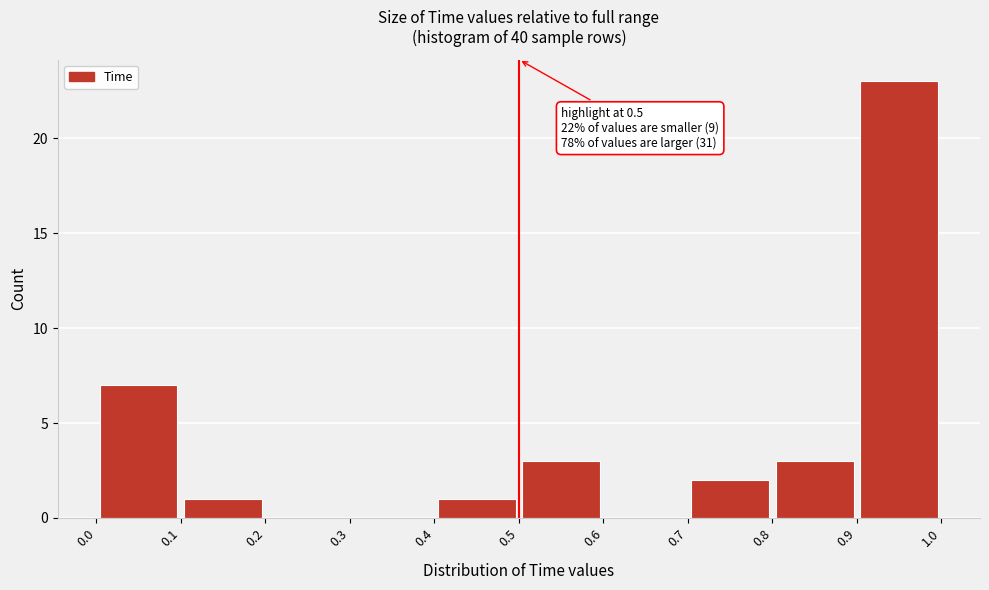

Which range on the x-axis has the tallest bar?

0.9 to 1.0